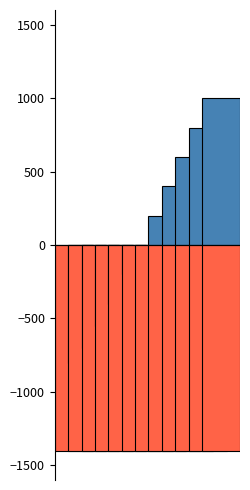

Which label corresponds to the largest value in the chart?

12